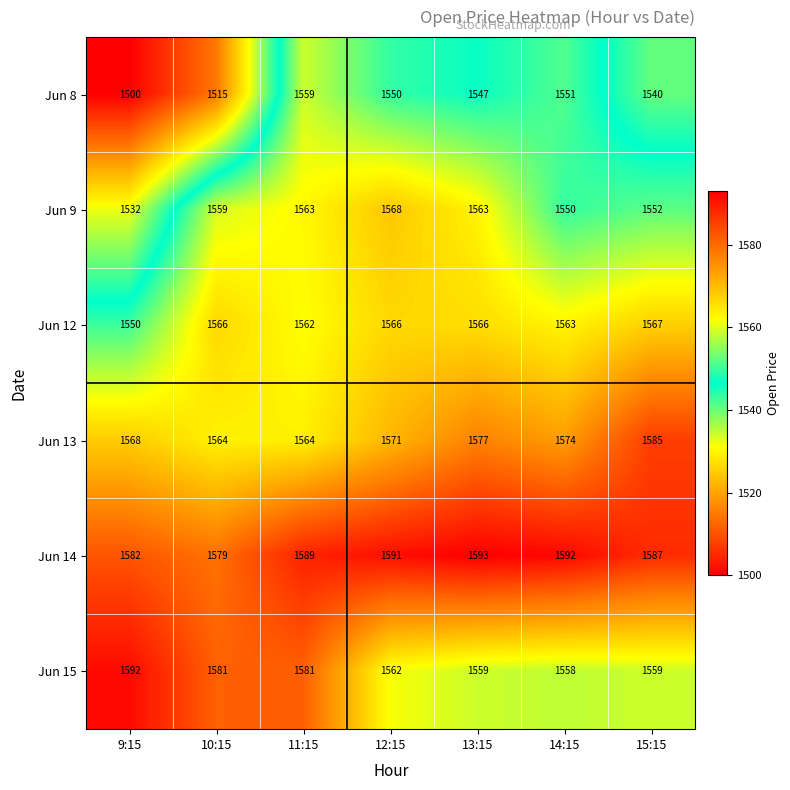

Is it true that Jun 9 equals 443 at 11:15?

False